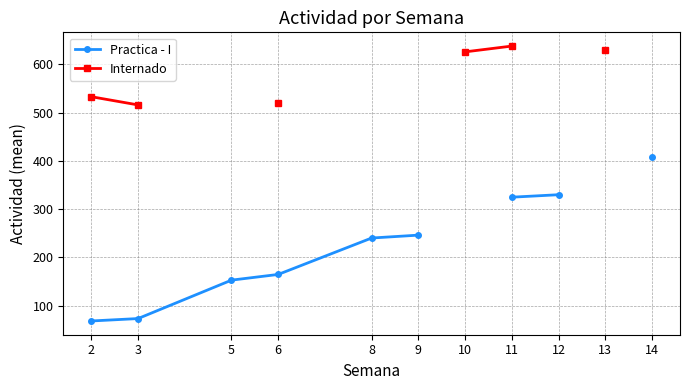

True or false: Practica - I and Internado cross at least once.

False